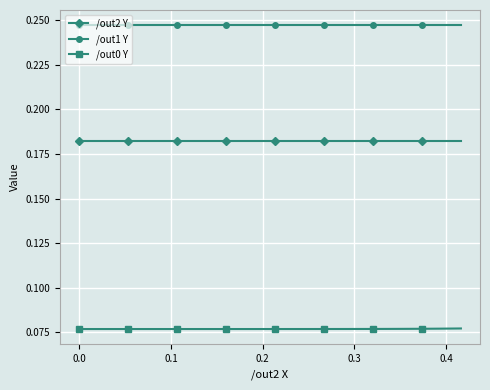

Count the /out1 Y values in the range 0 to 1.

40